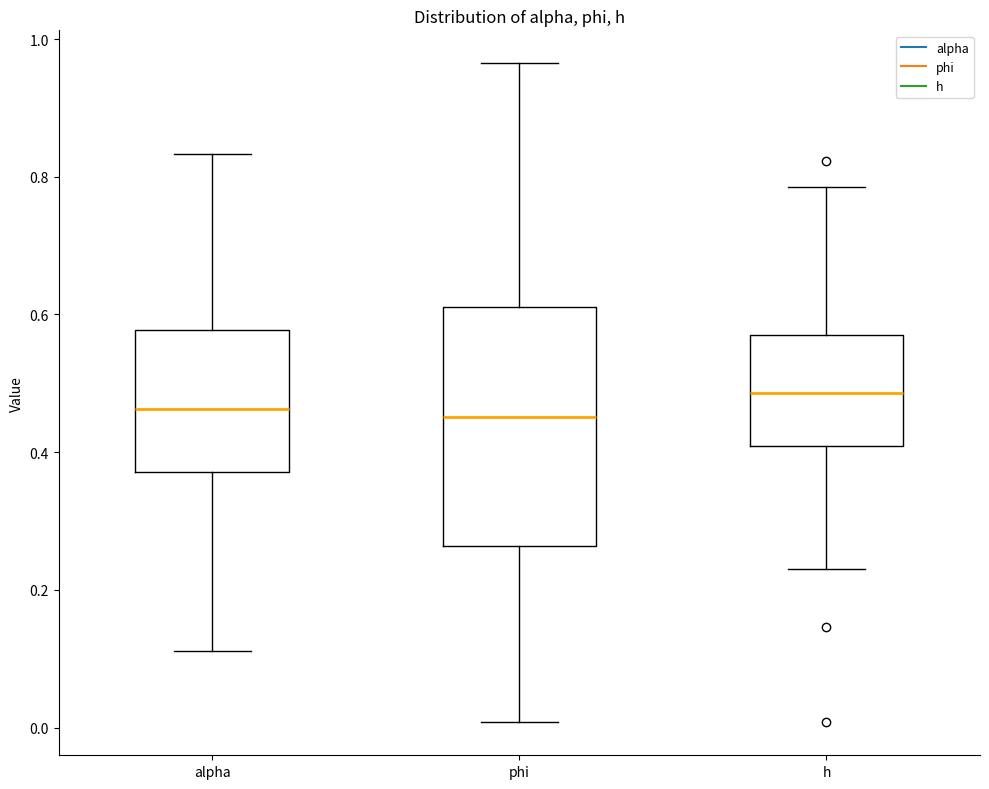

Where is the upper edge of the box for alpha on the y-axis? The values are not printed on the chart, so give them approximately, as read against the axis.

0.58